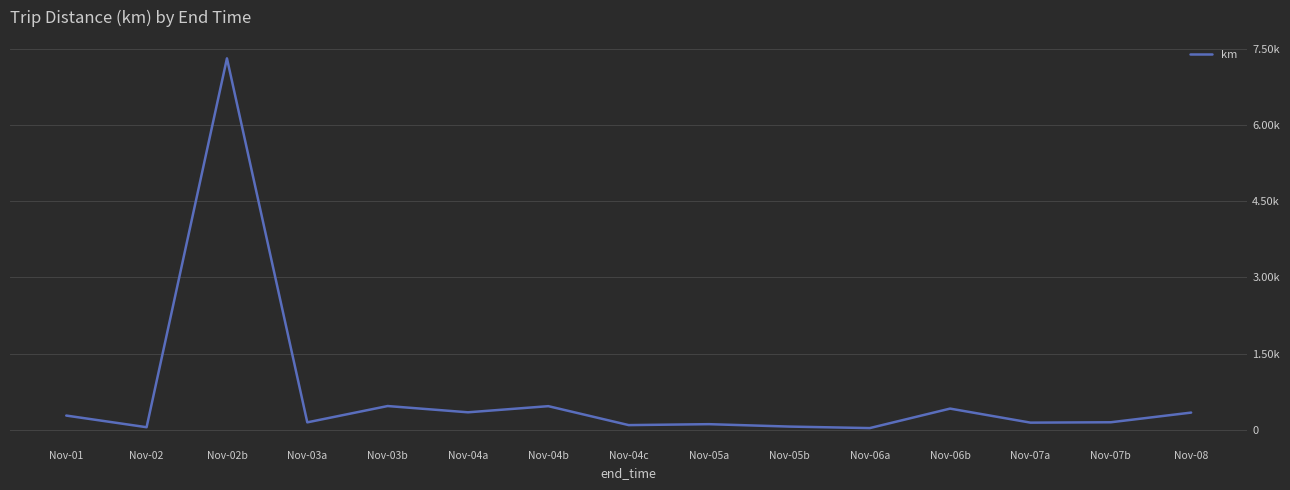

Rank the categories by value from lowest to highest.

Nov-06a, Nov-02, Nov-05b, Nov-04c, Nov-05a, Nov-07a, Nov-03a, Nov-07b, Nov-01, Nov-08, Nov-04a, Nov-06b, Nov-04b, Nov-03b, Nov-02b